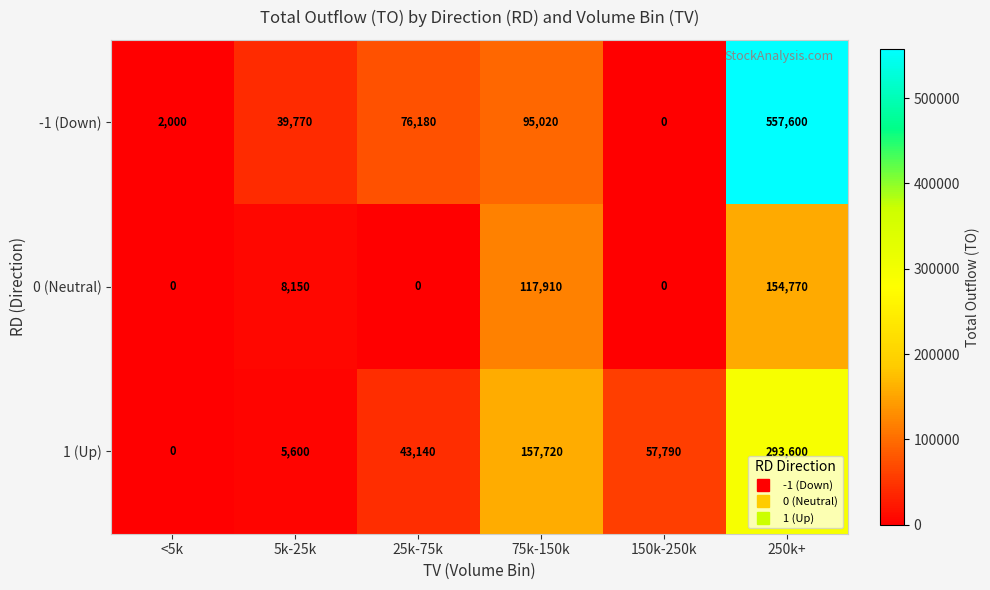

At which label is -1 (Down) closest to 278800?

75k-150k